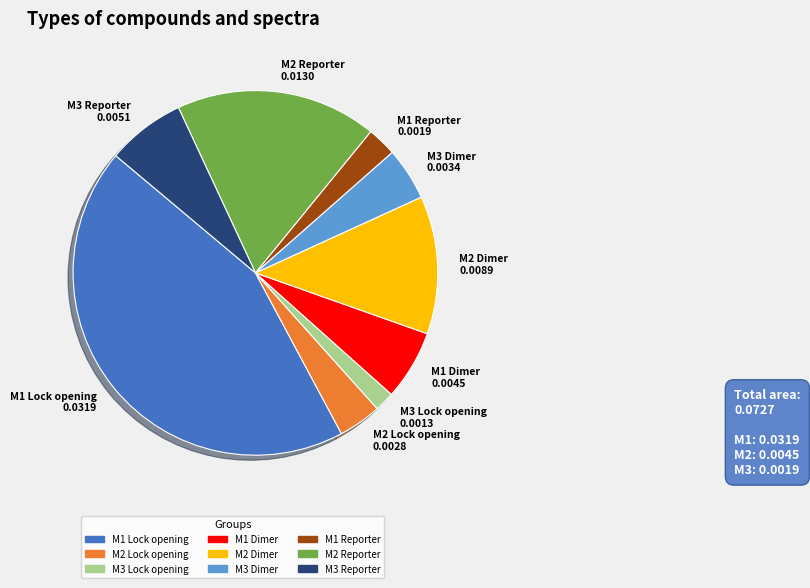

What percentage do M2 Dimer and M1 Reporter together represent?

14.8%